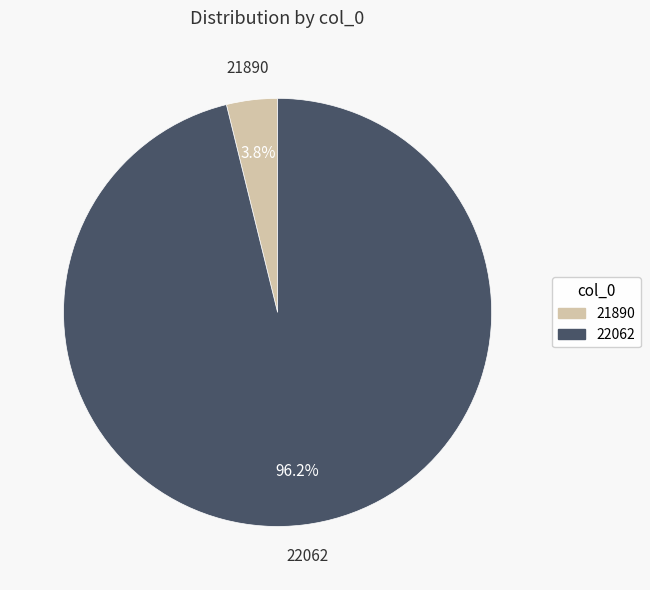

To the nearest percent, what percentage of the pie is 21890?

4%